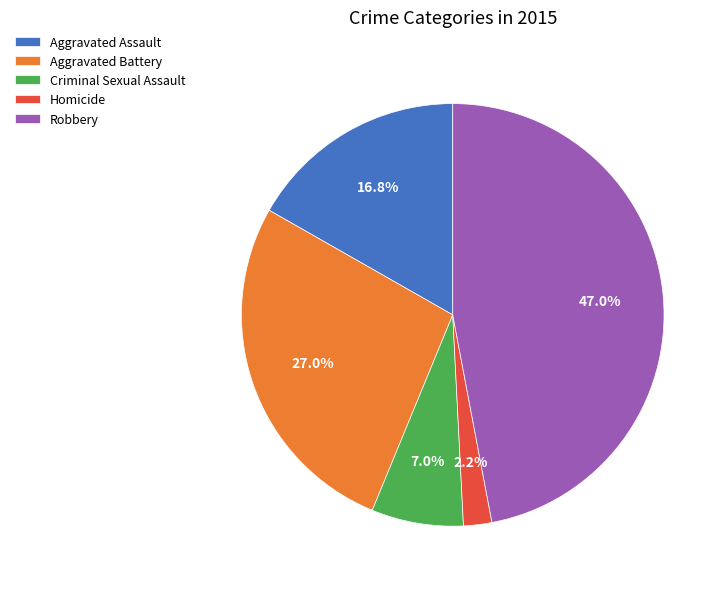

How many slices are in this pie chart?

5